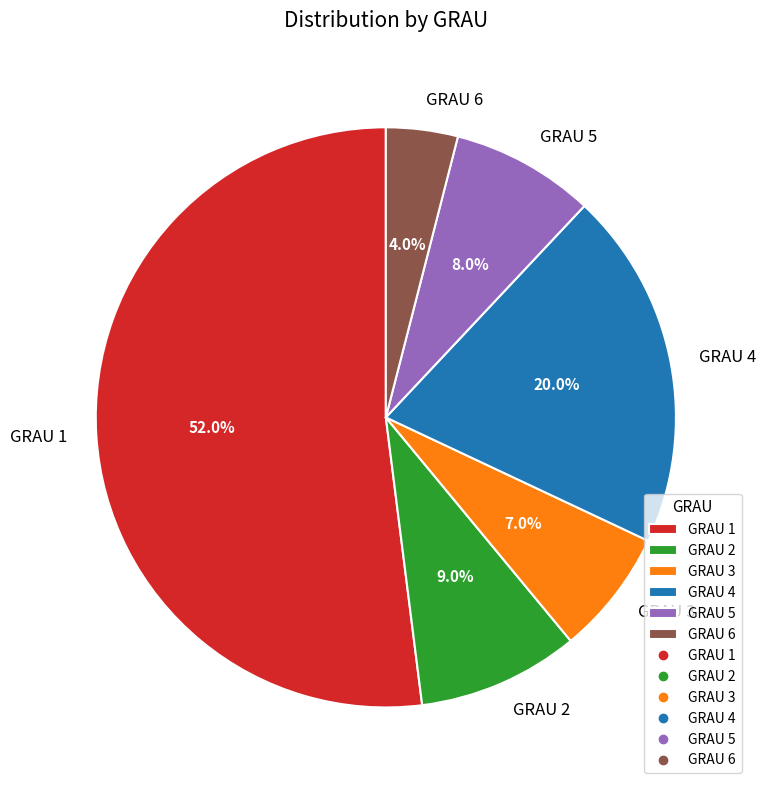

Rank the categories by value from lowest to highest.

GRAU 6, GRAU 3, GRAU 5, GRAU 2, GRAU 4, GRAU 1